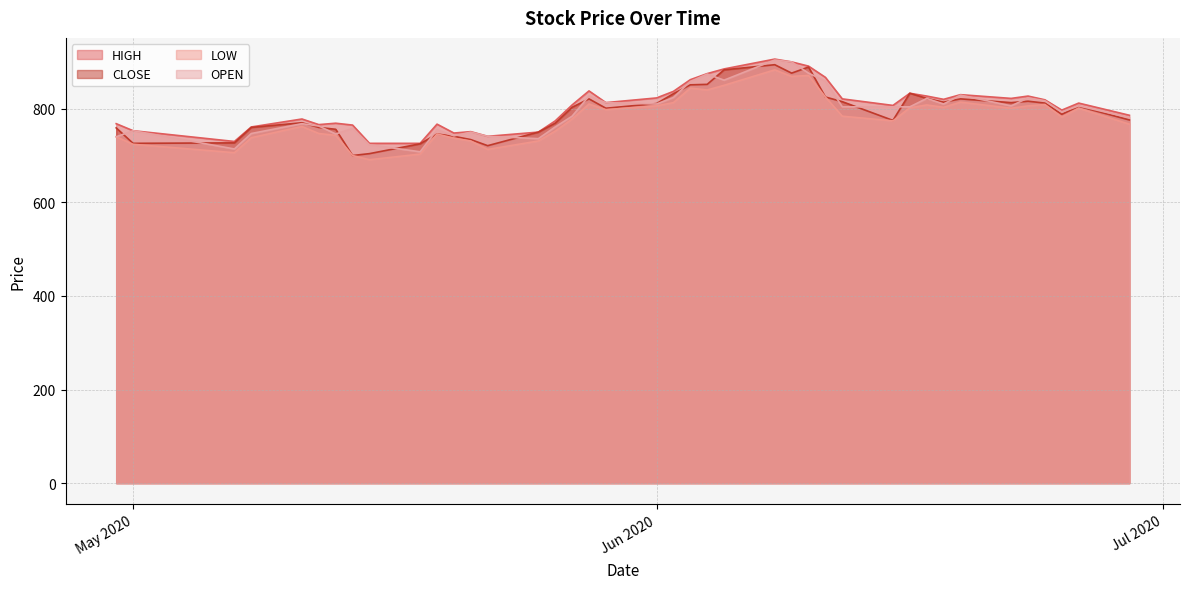

What is the maximum value shown in the chart?

906